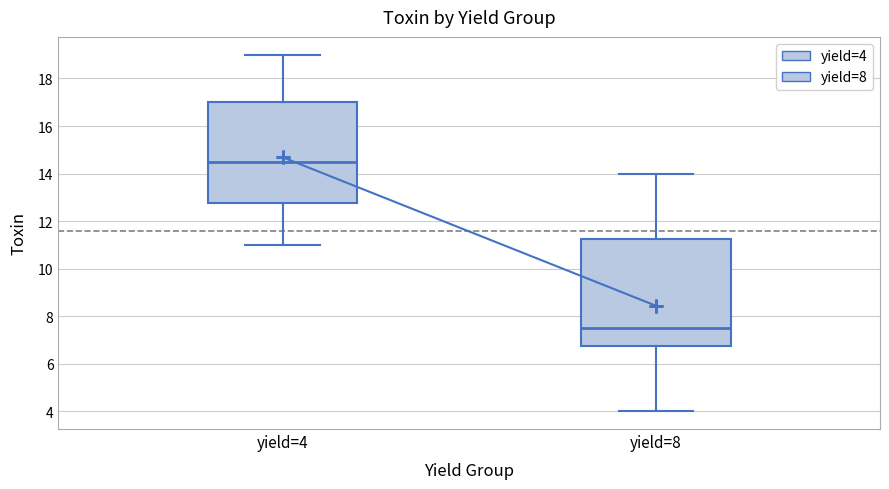

Reading left to right, read every box against the y-axis: the position of its median line, the range the box covers, and the ends of its whiskers. The values are not printed on the chart, so give them approximately, as read against the axis.

yield=4: median 14.6, box 12.8 to 17.0, whiskers 11.0 to 19.0
yield=8: median 7.6, box 6.8 to 11.2, whiskers 4.0 to 14.0